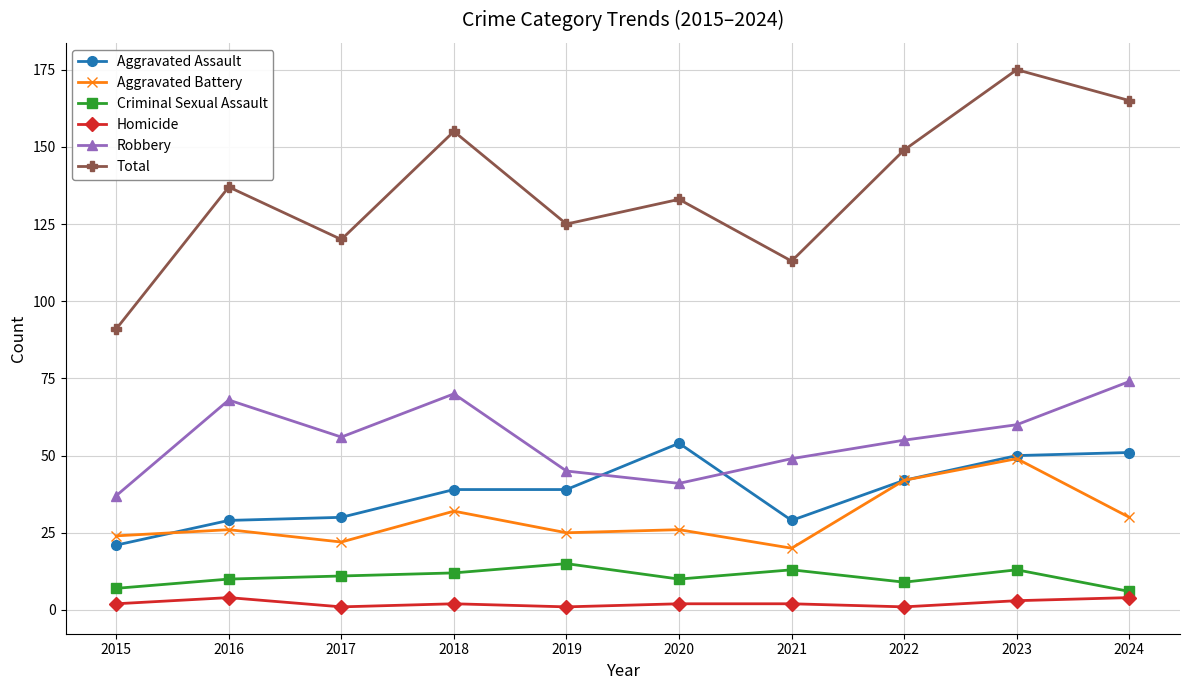

Which series has the widest spread of values?

Total